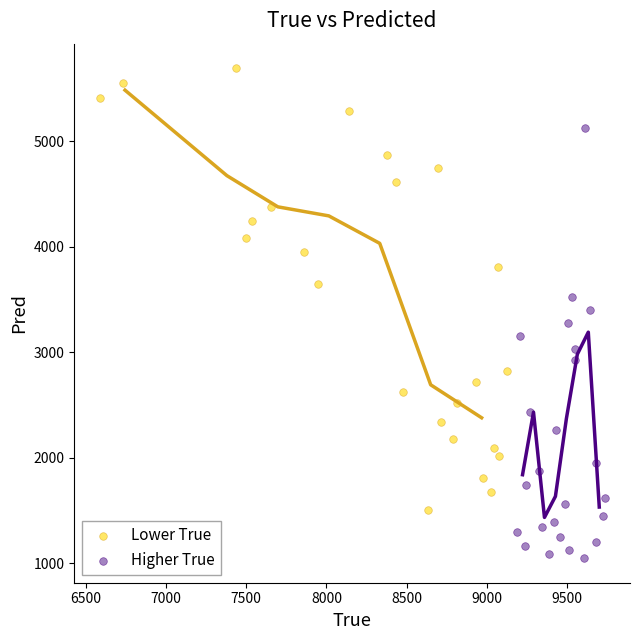

Which series reaches the minimum Y coordinate?

Higher True